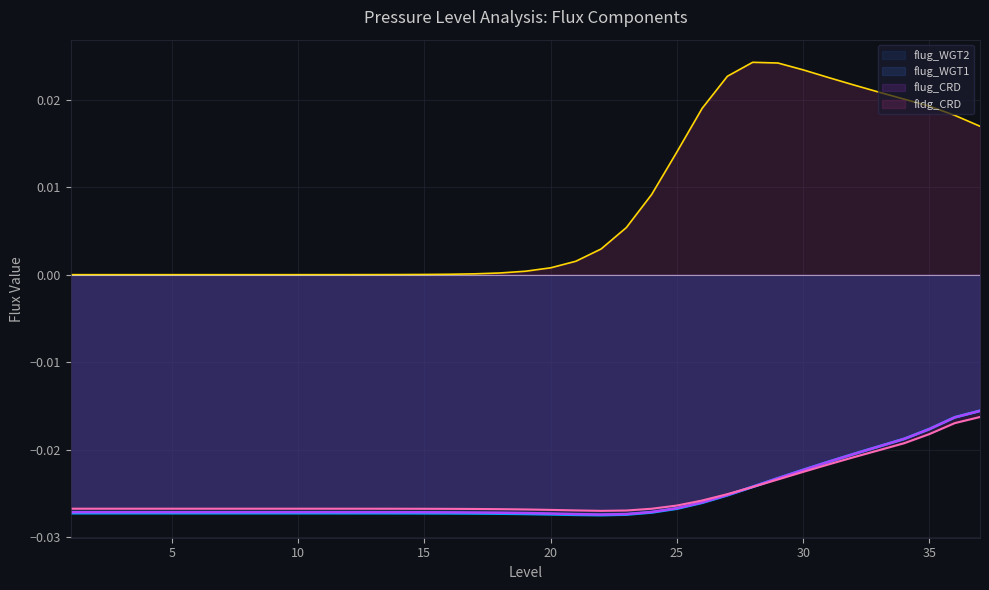

How many data points does each series have?

37